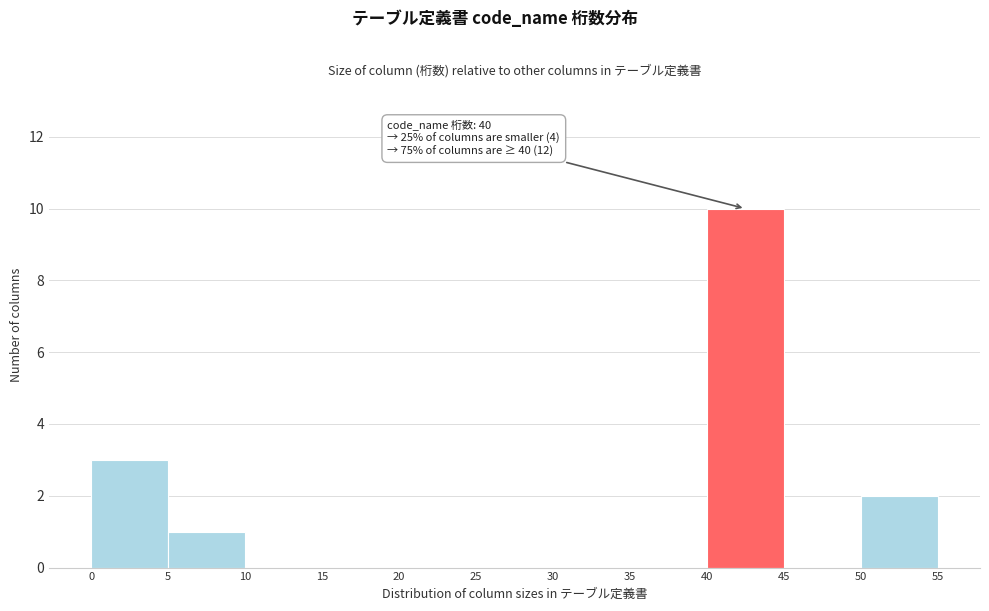

Over which range of the x-axis is the bar tallest?

40 to 45